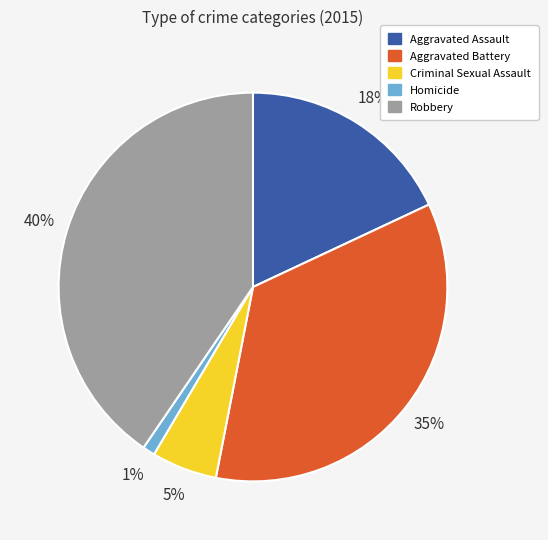

Combined, do Aggravated Assault and Criminal Sexual Assault account for over 50%?

No